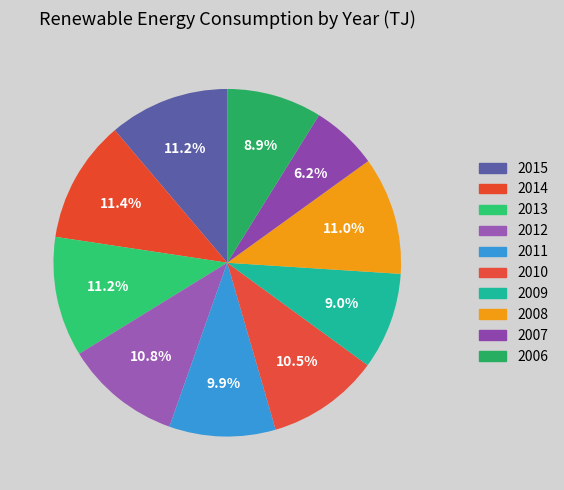

Count the number of slices in the pie.

10